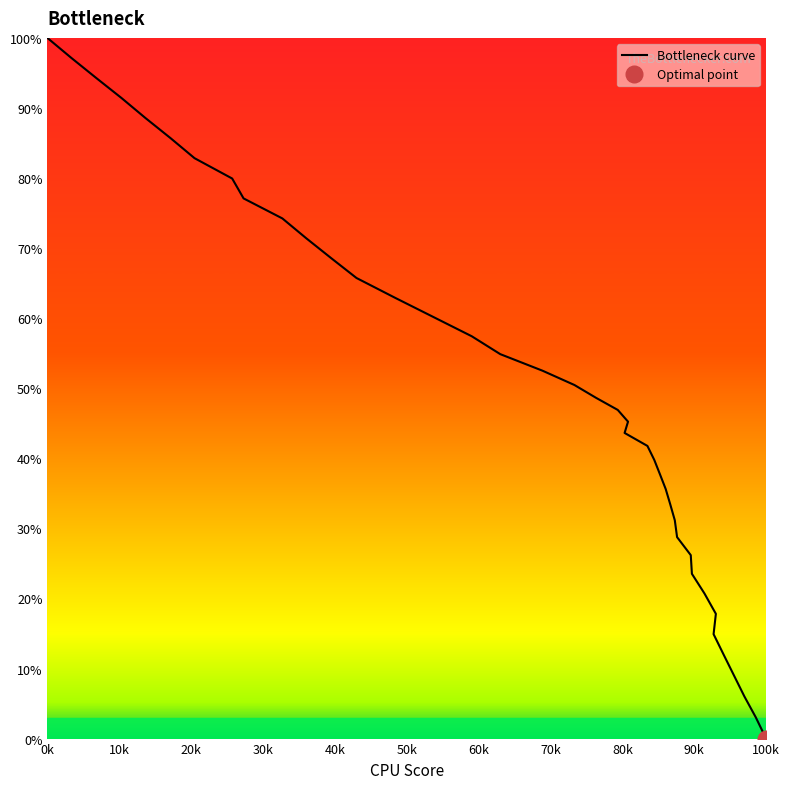

How many values are above zero?

39